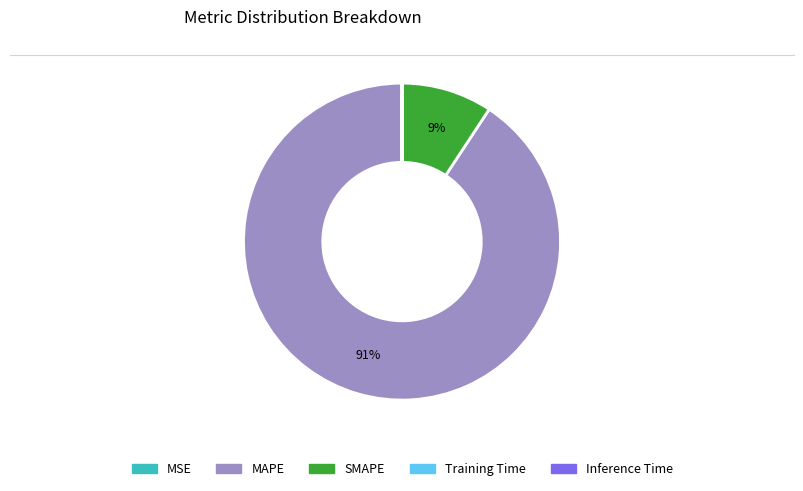

Is it true that SMAPE is 23% of the pie?

False